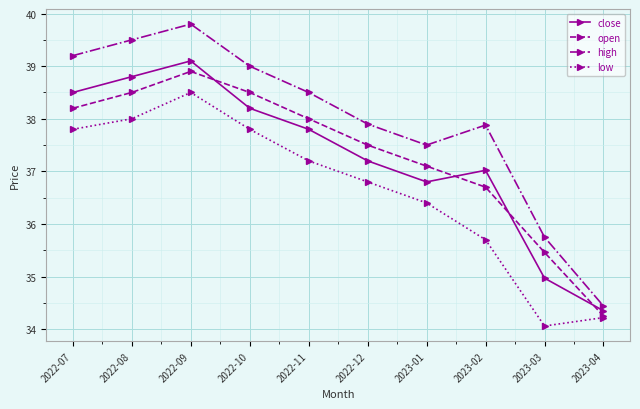

List the labels in order of close value, smallest first.

2023-04, 2023-03, 2023-01, 2023-02, 2022-12, 2022-11, 2022-10, 2022-07, 2022-08, 2022-09